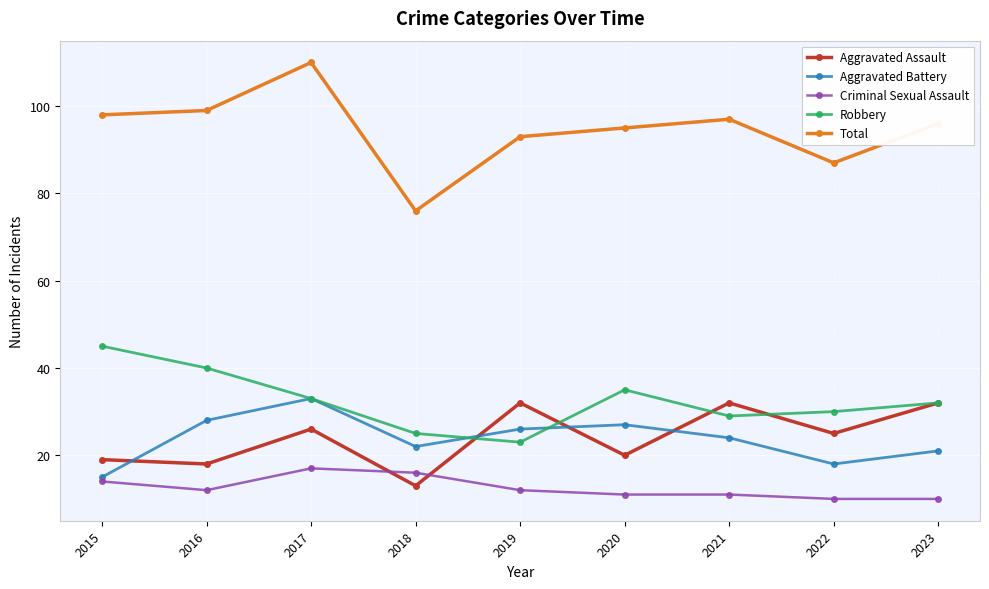

What is the average value of the Aggravated Battery series?

24